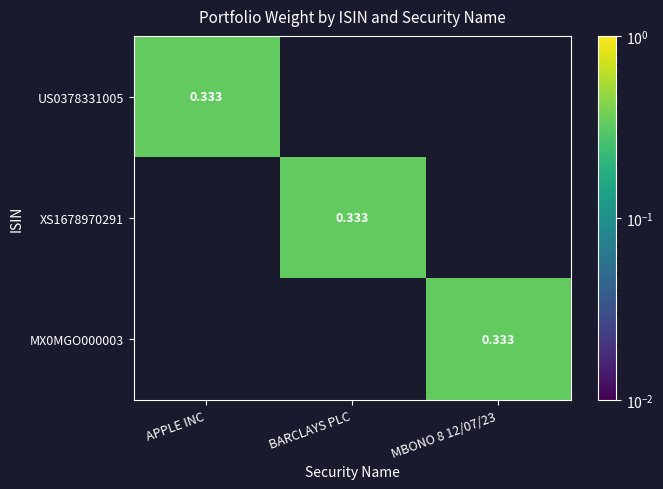

The value of MX0MGO000003 at BARCLAYS PLC is -0.1. True or false?

False